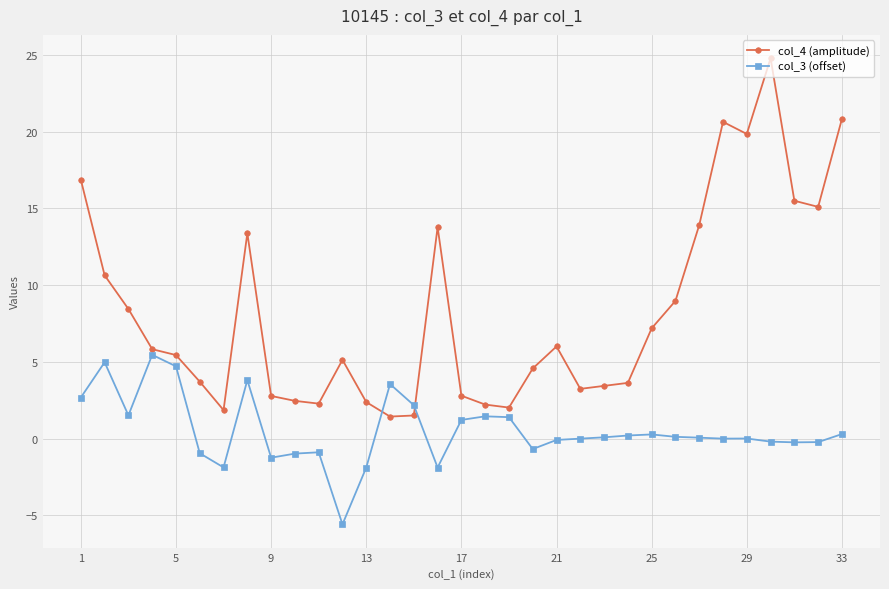

Rank the series by their average value, from lowest to highest.

col_3 (offset), col_4 (amplitude)